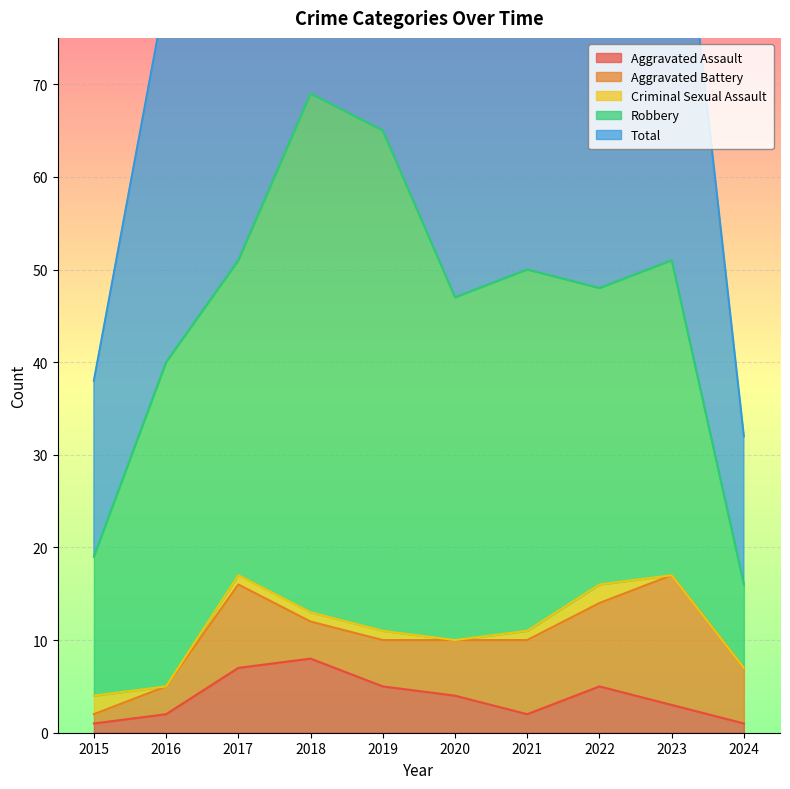

How many lines are shown in the chart?

5